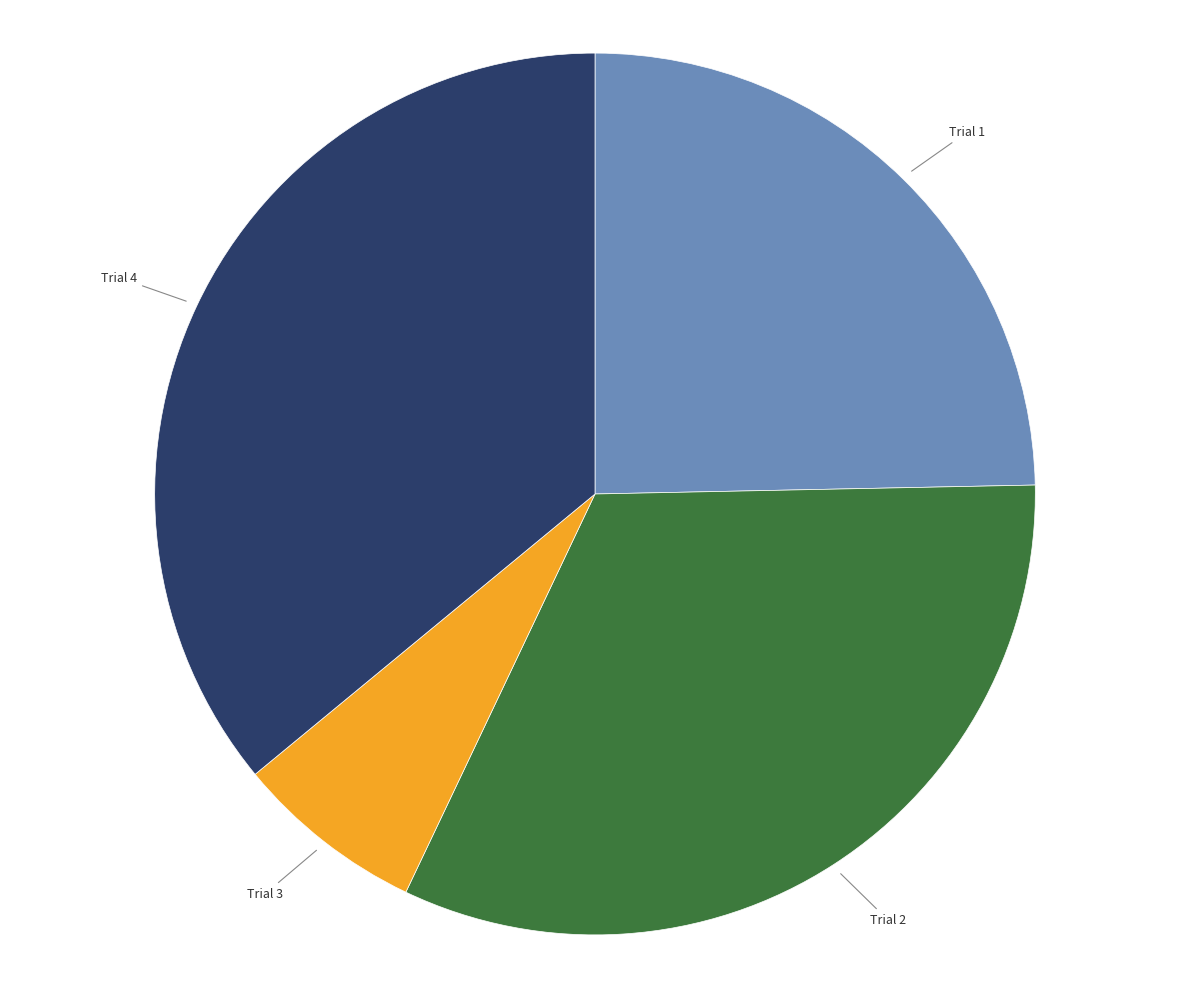

Does Trial 1 account for over 50% of the chart?

No